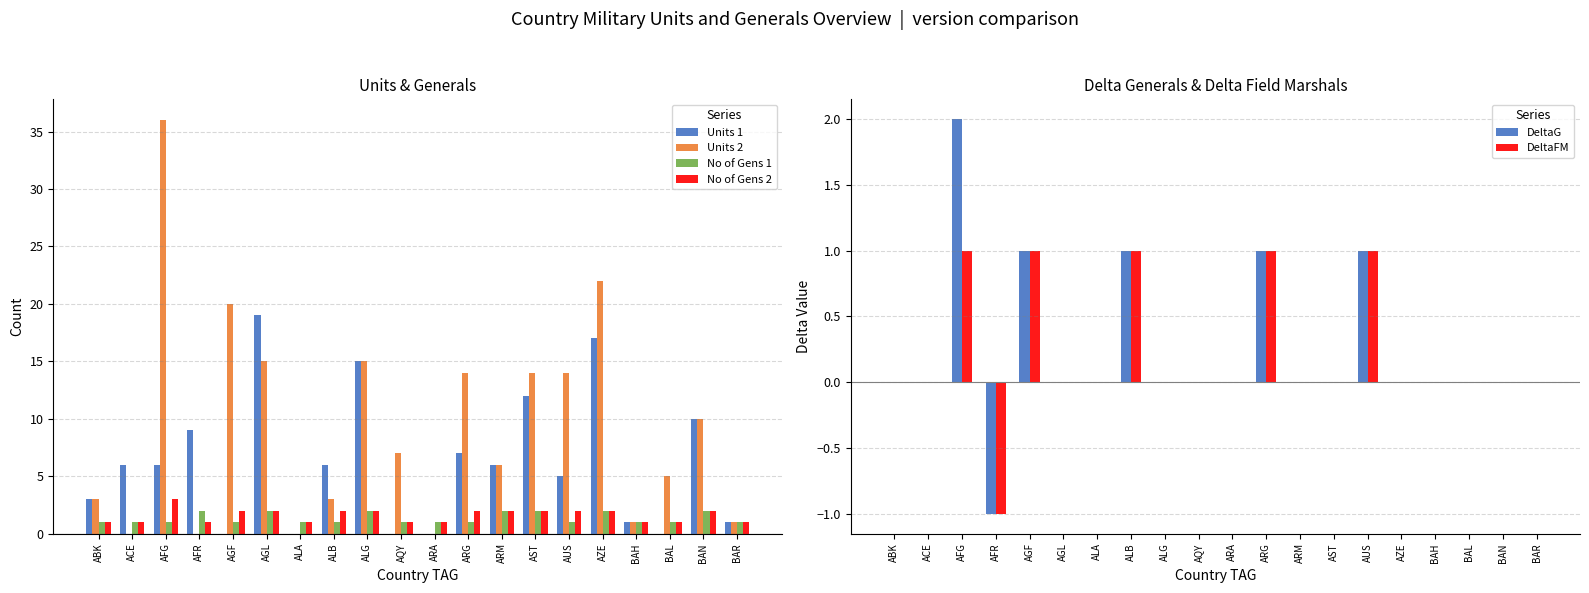

Count the number of categories in the chart.

20